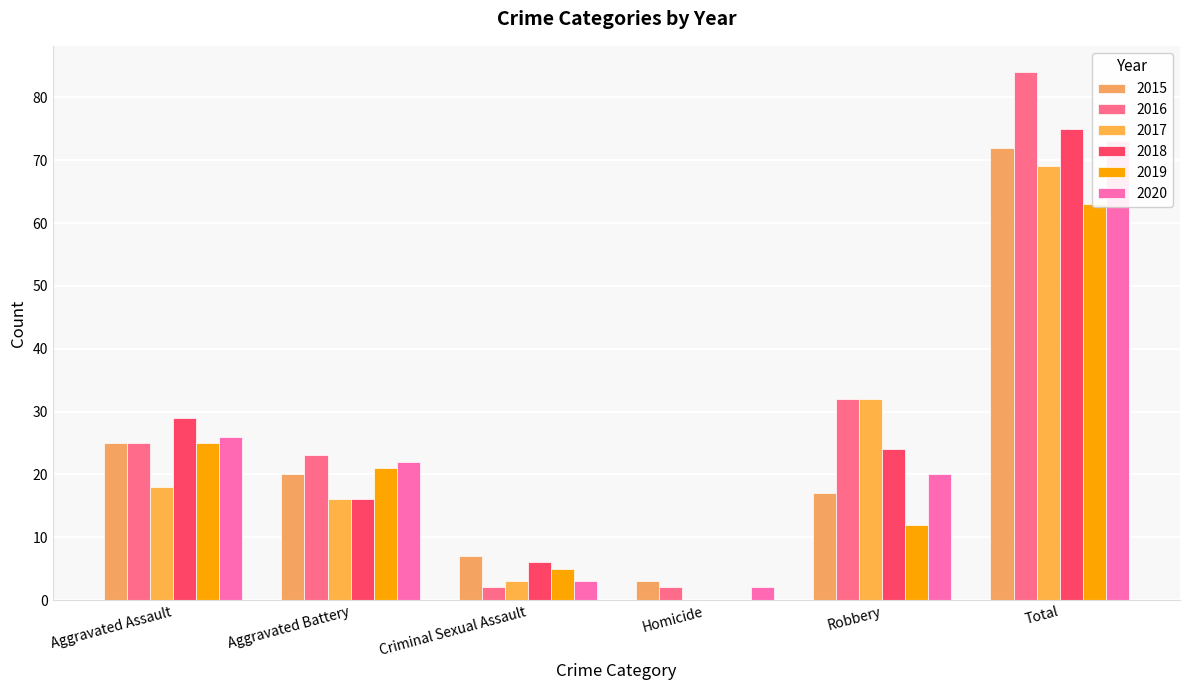

What is the label of the 3rd bar from the left?

Criminal Sexual Assault